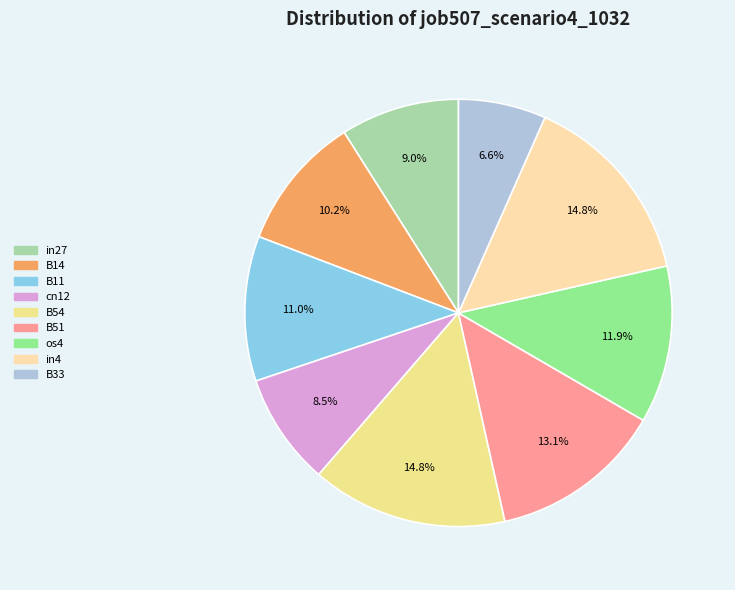

Which category has the smallest portion of the pie?

B33